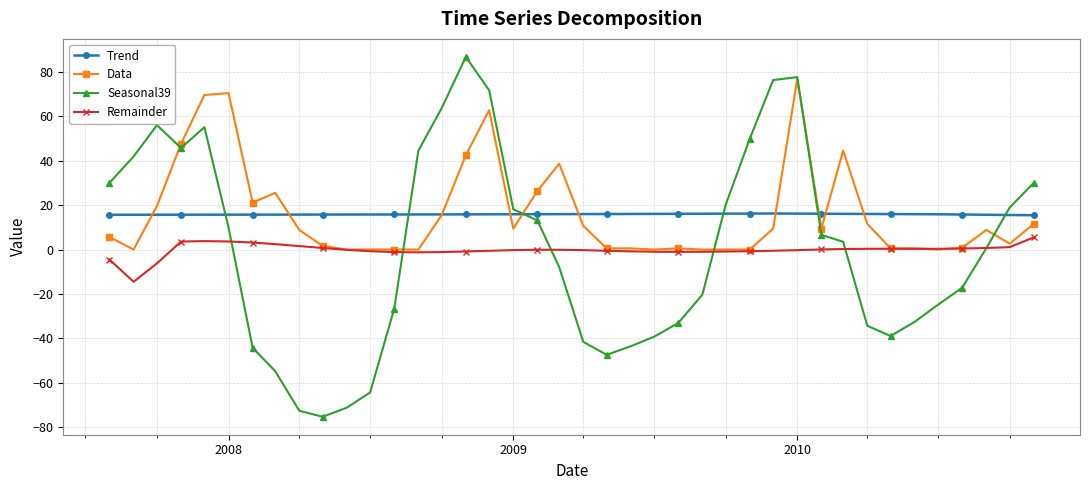

True or false: Remainder has more than 2 interior local peaks.

True